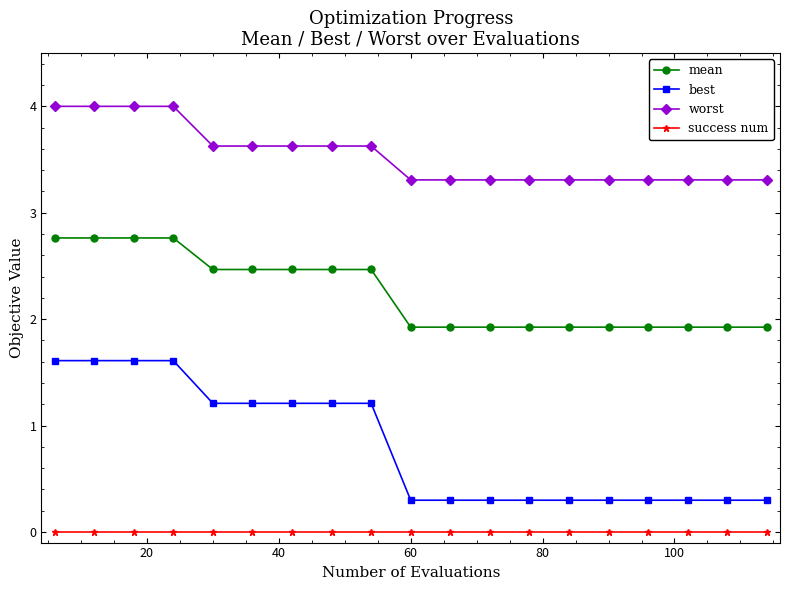

True or false: worst and best cross at least once.

False